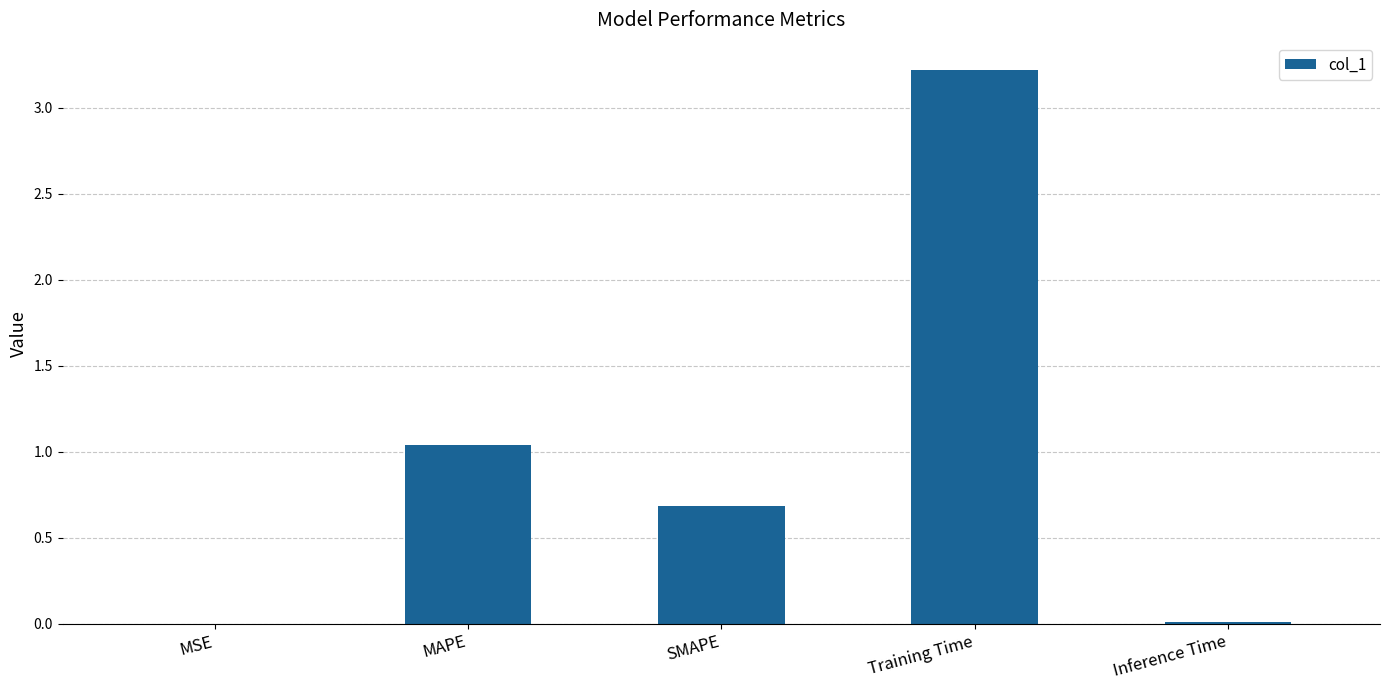

Where is the data nearest to the value 1?

MAPE